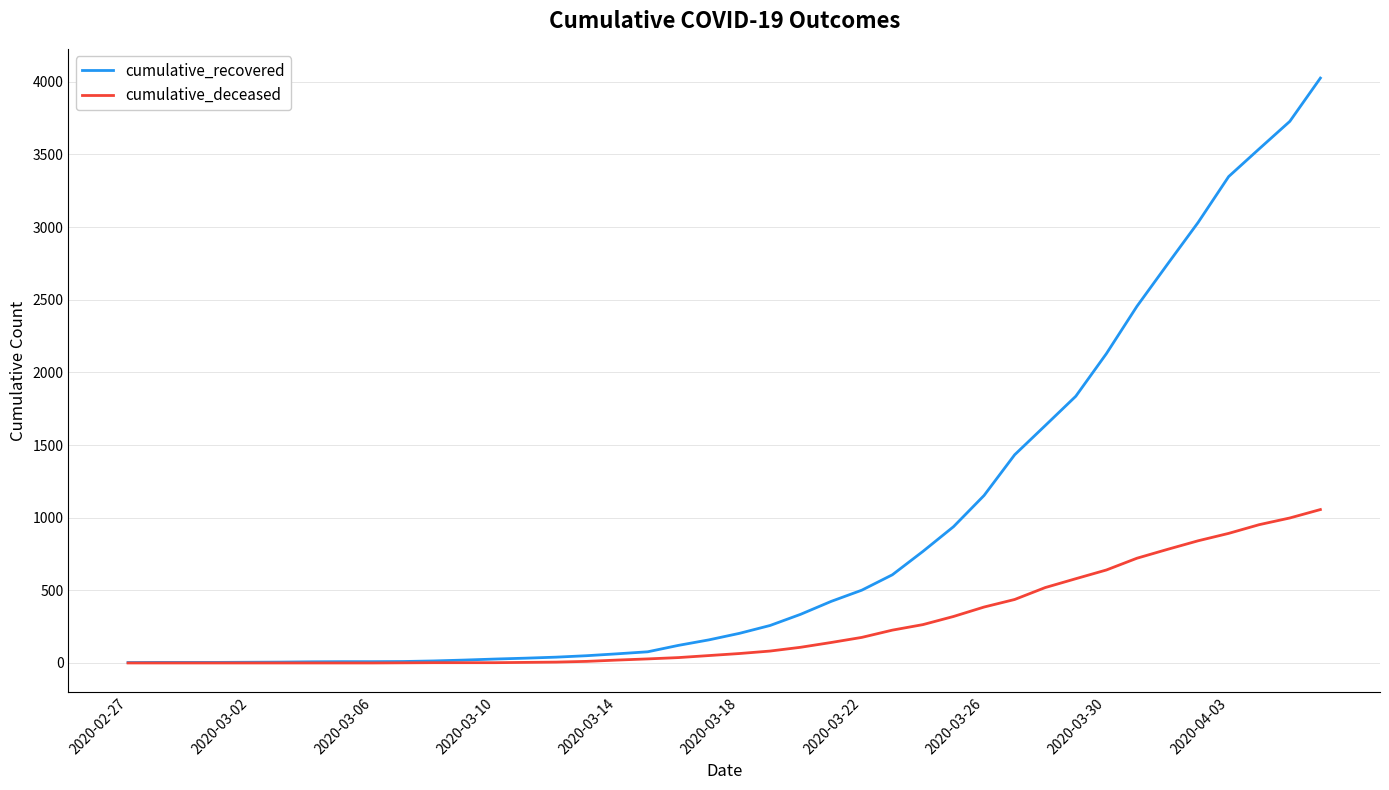

Which series has the widest spread of values?

cumulative_recovered